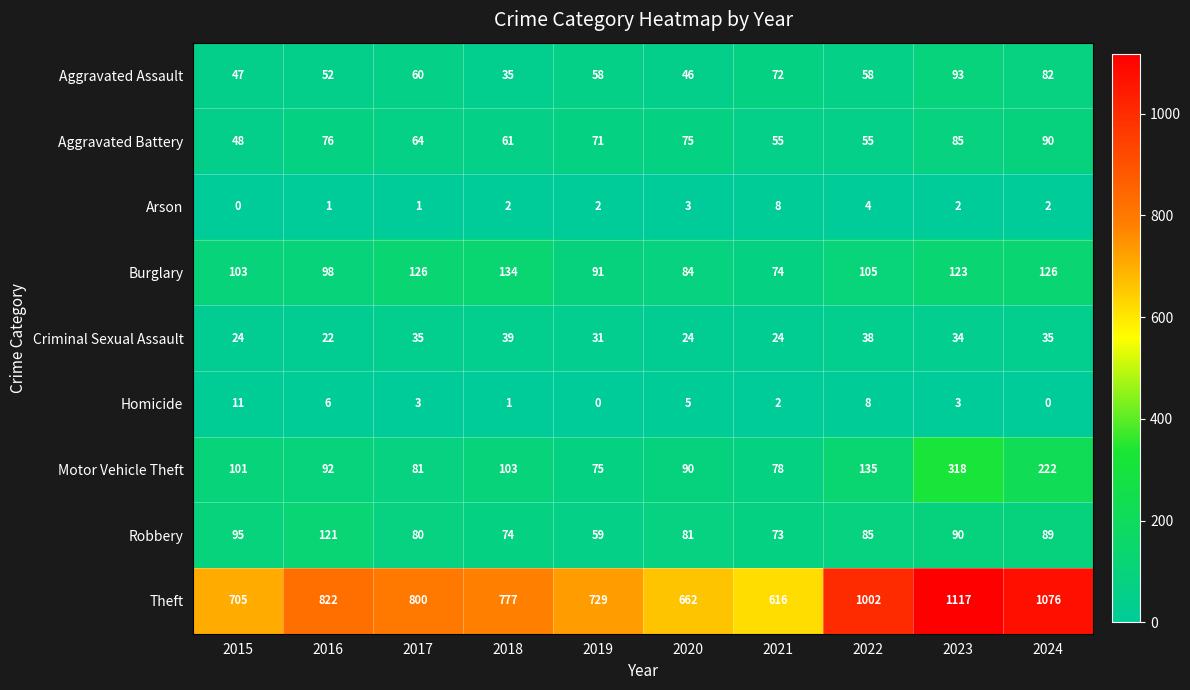

Where is Homicide nearest to the value 5?

2020